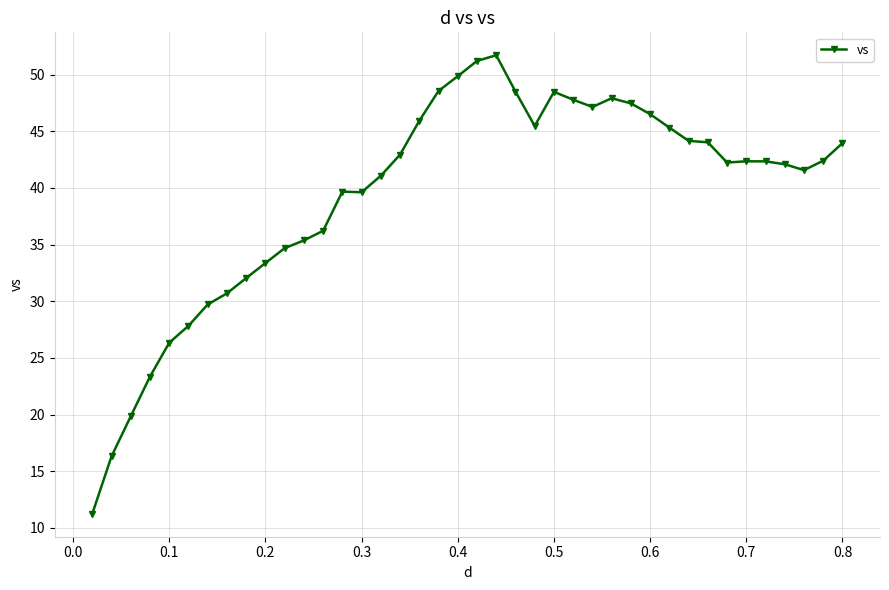

What is the difference between the second highest and second lowest values?

34.9